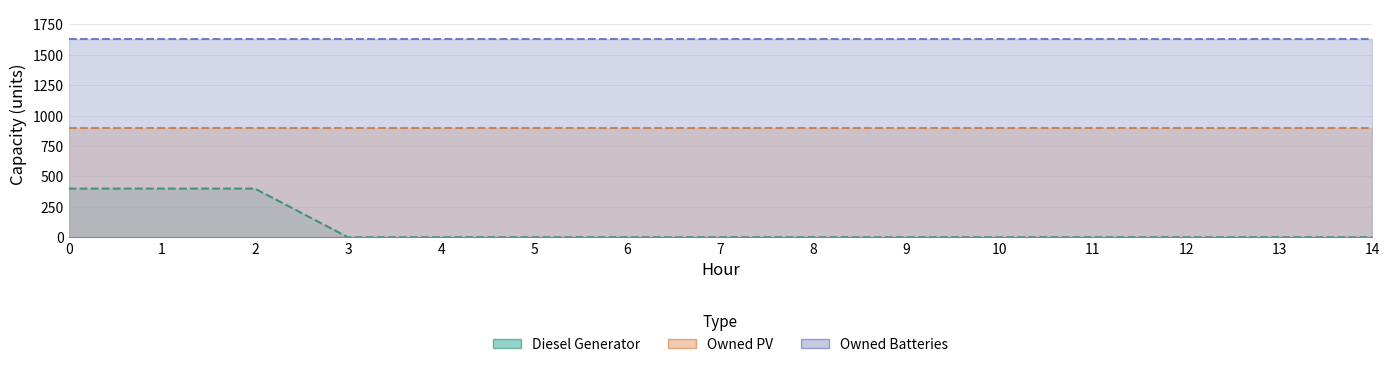

Reading left to right, what are all the values shown in this chart?

Diesel Generator: 400	400	400	0	0	0	0	0	0	0	0	0	0	0	0
Owned PV: 897	897	897	897	897	897	897	897	897	897	897	897	897	897	897
Owned Batteries: 1629	1629	1629	1629	1629	1629	1629	1629	1629	1629	1629	1629	1629	1629	1629